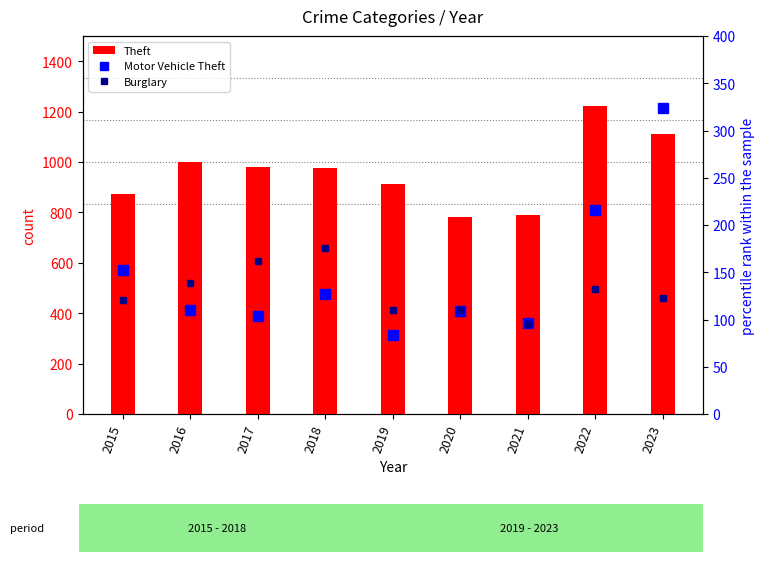

At which category is the sum across all series the highest?

2022